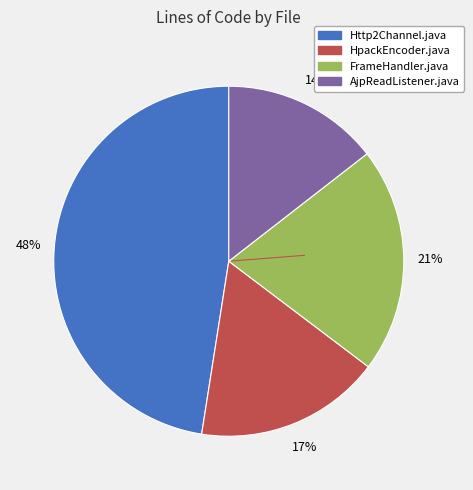

To the nearest percent, what is the difference between the HpackEncoder.java and AjpReadListener.java slice percentages?

3%